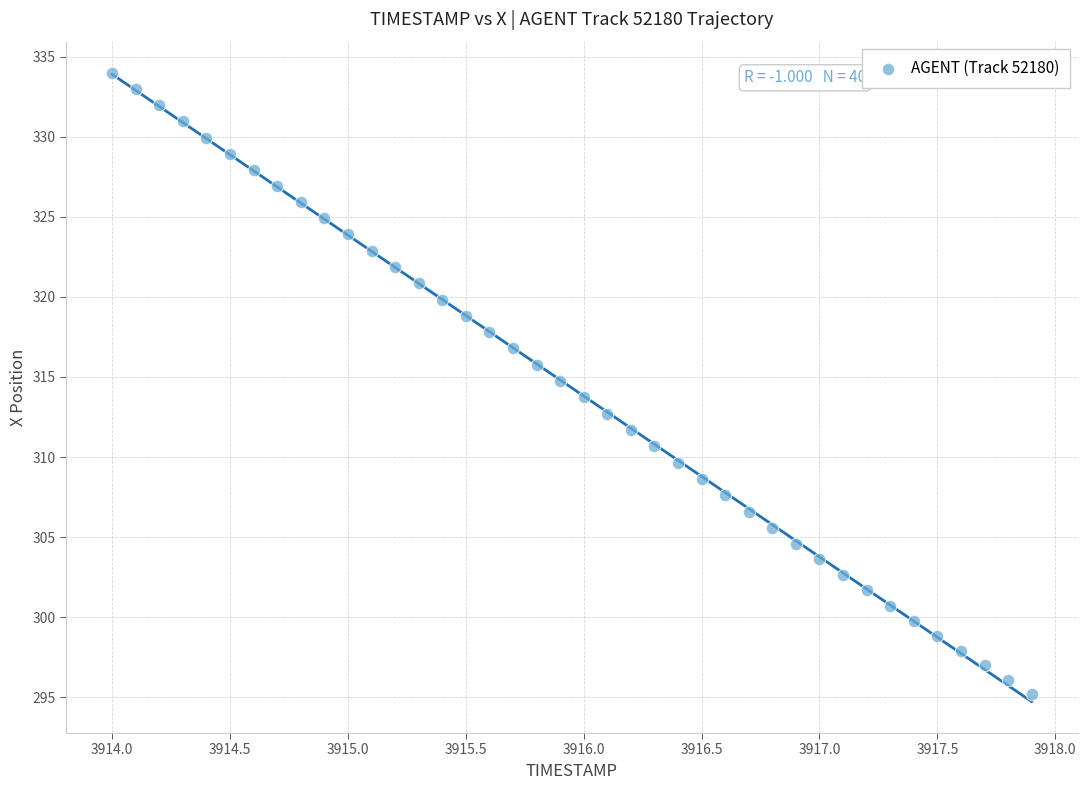

What is the range of Y values (max minus min)?

38.8